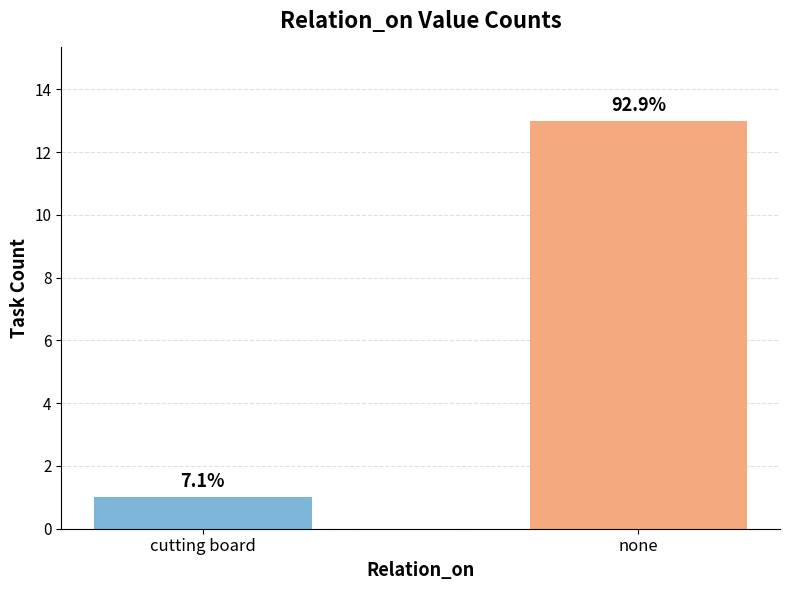

What is the label of the 2nd bar from the right?

cutting board